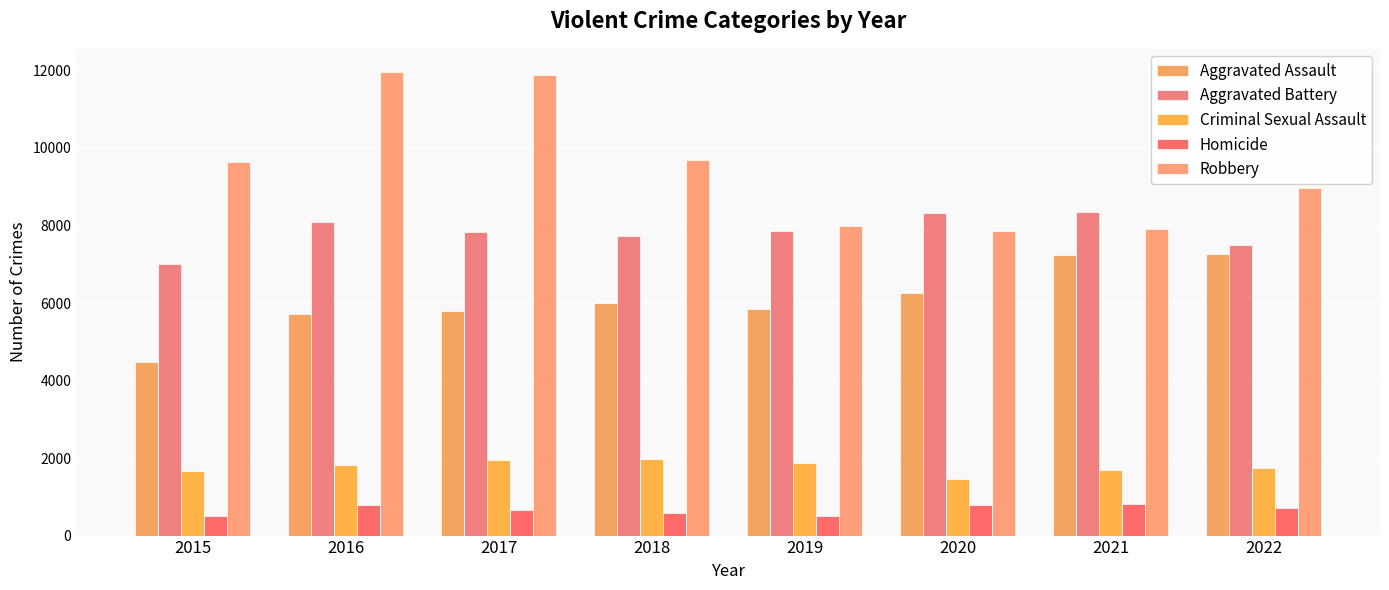

List the series in order of their peak value, highest first.

Robbery, Aggravated Battery, Aggravated Assault, Criminal Sexual Assault, Homicide